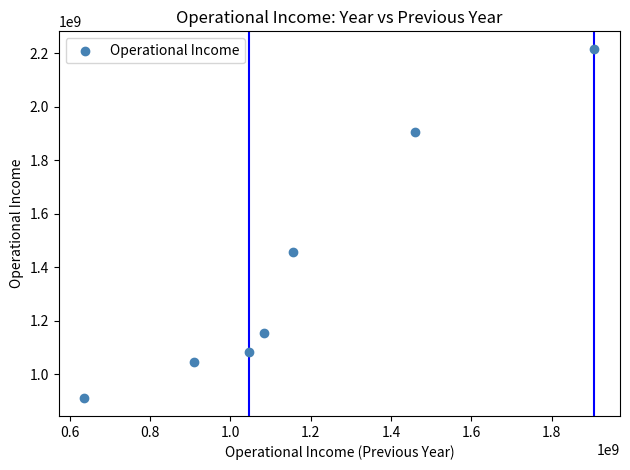

What is the range of Y values (max minus min)?

1306998885